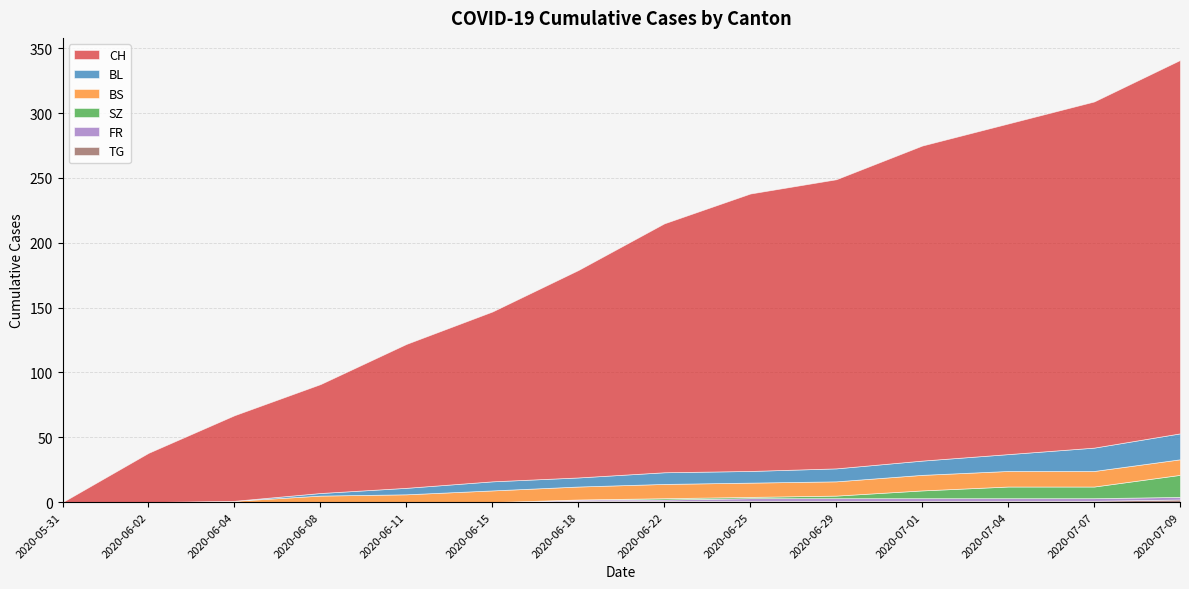

At how many categories does at least one series exceed 224?

4